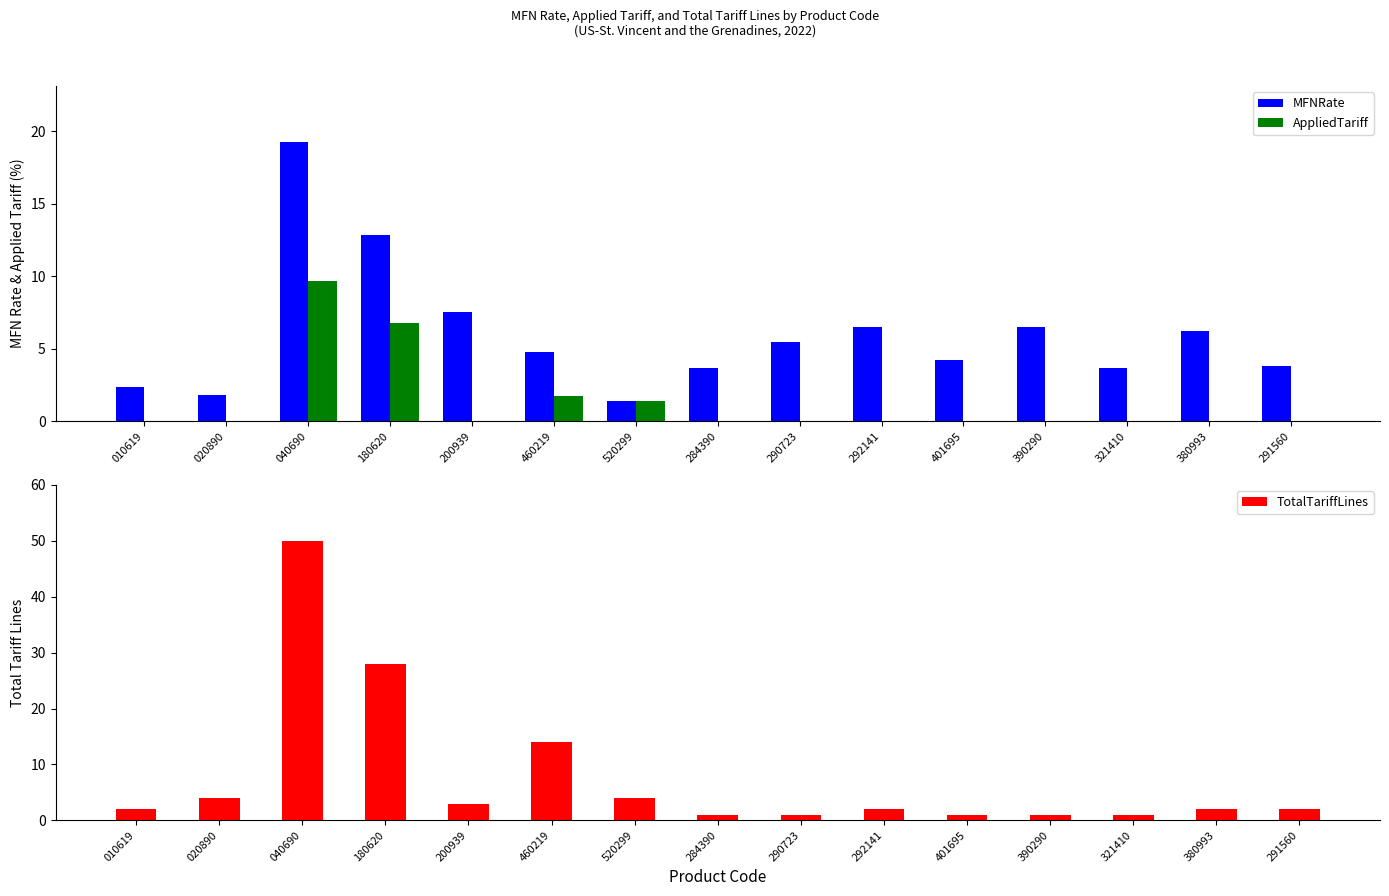

What are all the series names shown in the legend?

MFNRate, AppliedTariff, TotalTariffLines